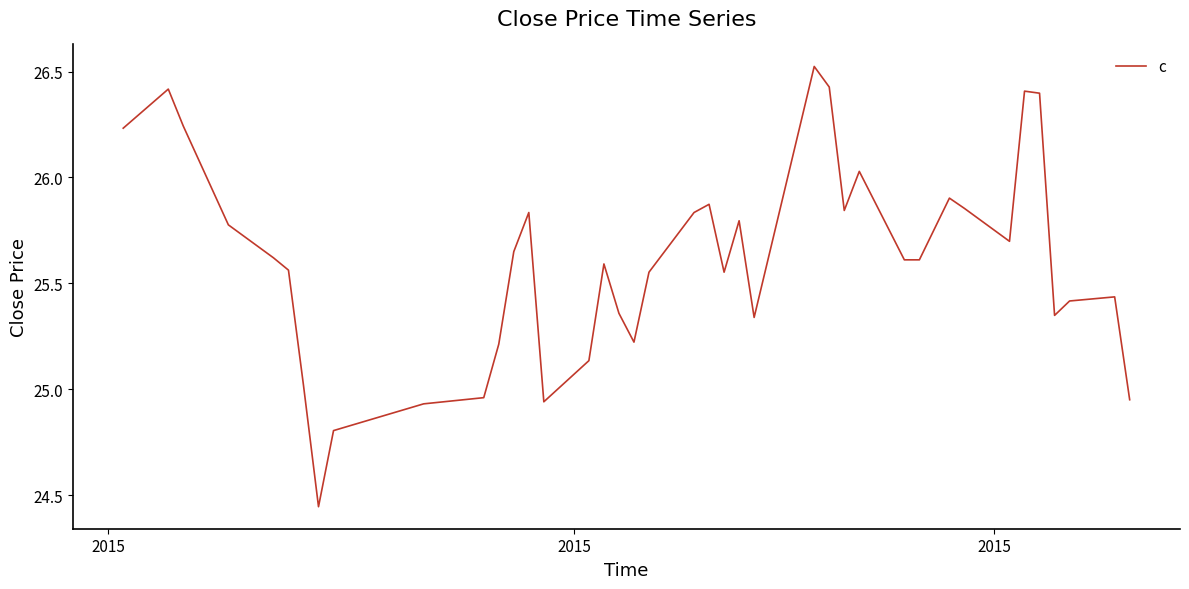

Reading left to right, extract all data points from this chart.

26.2	26.4	26.2	25.8	25.6	25.6	25.0	24.4	24.8	24.9	25.0	25.2	25.6	25.8	24.9	25.1	25.6	25.4	25.2	25.6	25.8	25.9	25.6	25.8	25.3	26.5	26.4	25.8	26.0	25.6	25.6	25.9	25.9	25.7	26.4	26.4	25.3	25.4	25.4	24.9